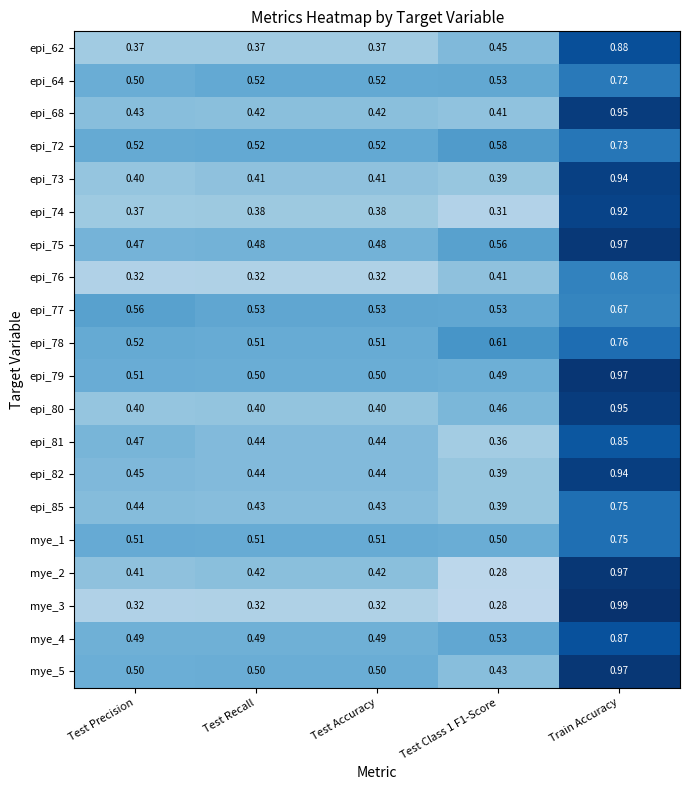

Is the value of epi_85 at Test Class 1 F1-Score greater than the value of epi_79 at Test Class 1 F1-Score?

No